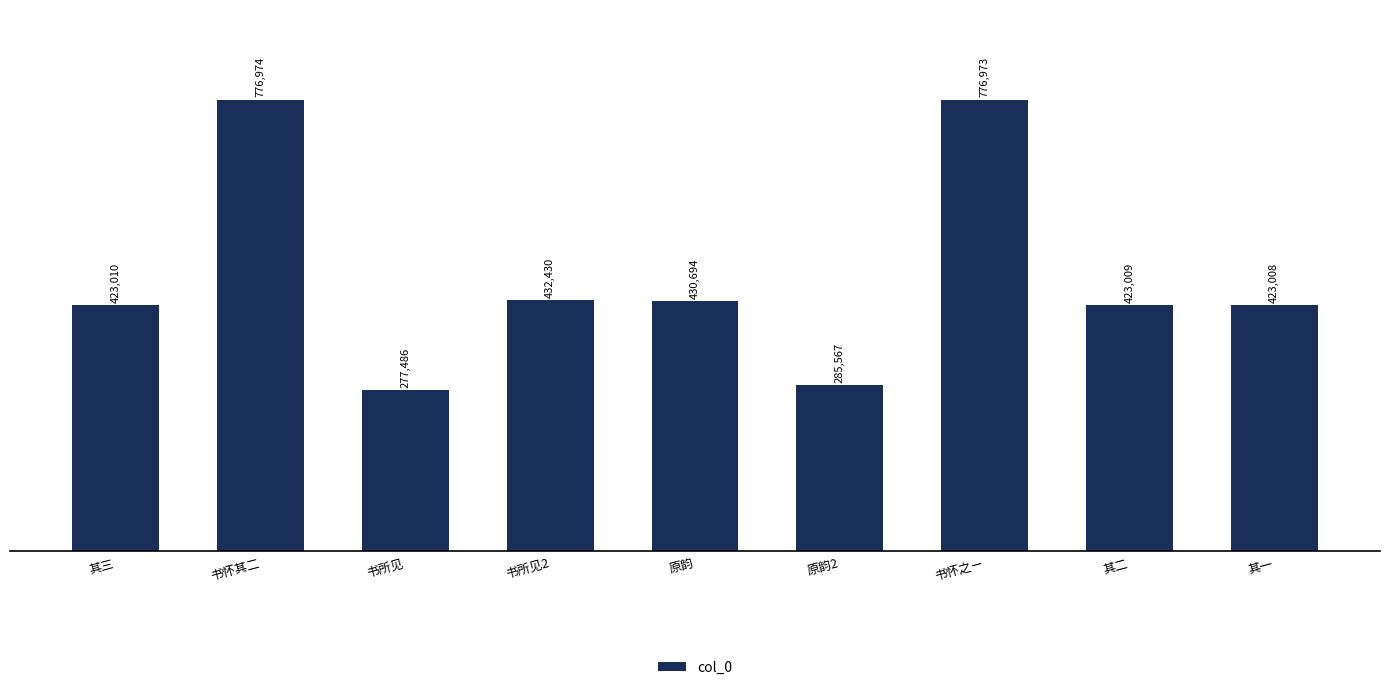

Reading left to right, extract all data points from this chart.

其三=423010	书怀其二=776974	书所见=277486	书所见2=432430	原韵=430694	原韵2=285567	书怀之ㄧ=776973	其二=423009	其一=423008